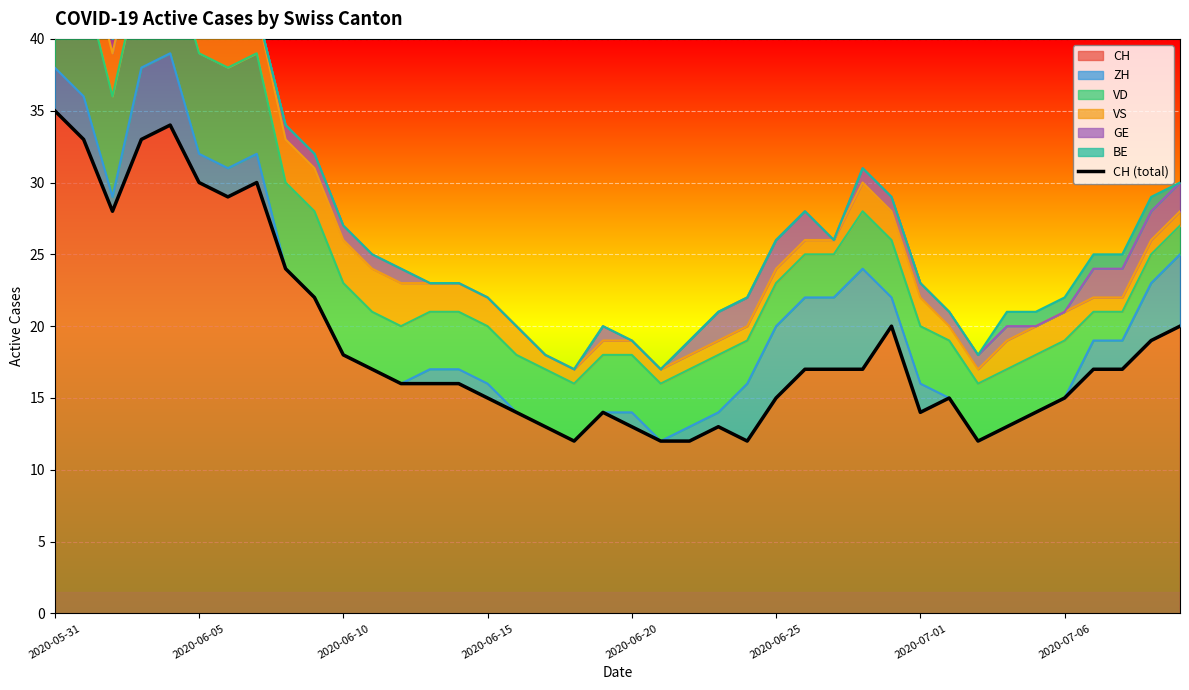

At which label does the data first exceed 17?

2020-05-31